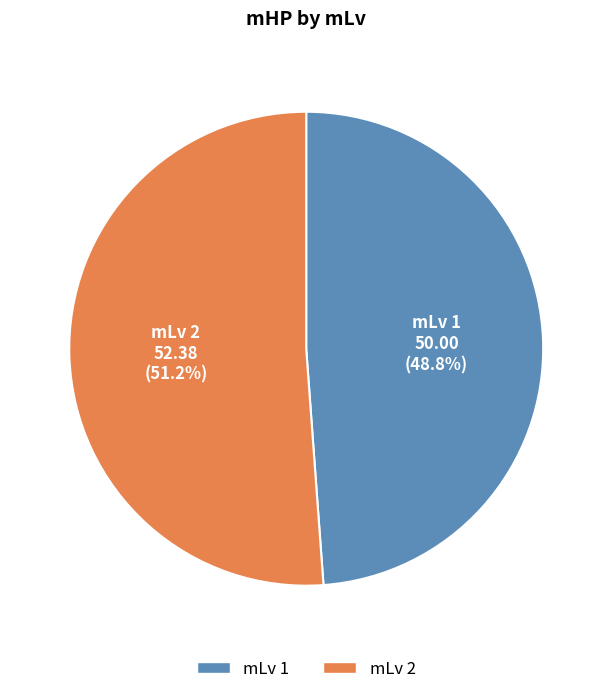

Is there a majority slice in this chart?

Yes